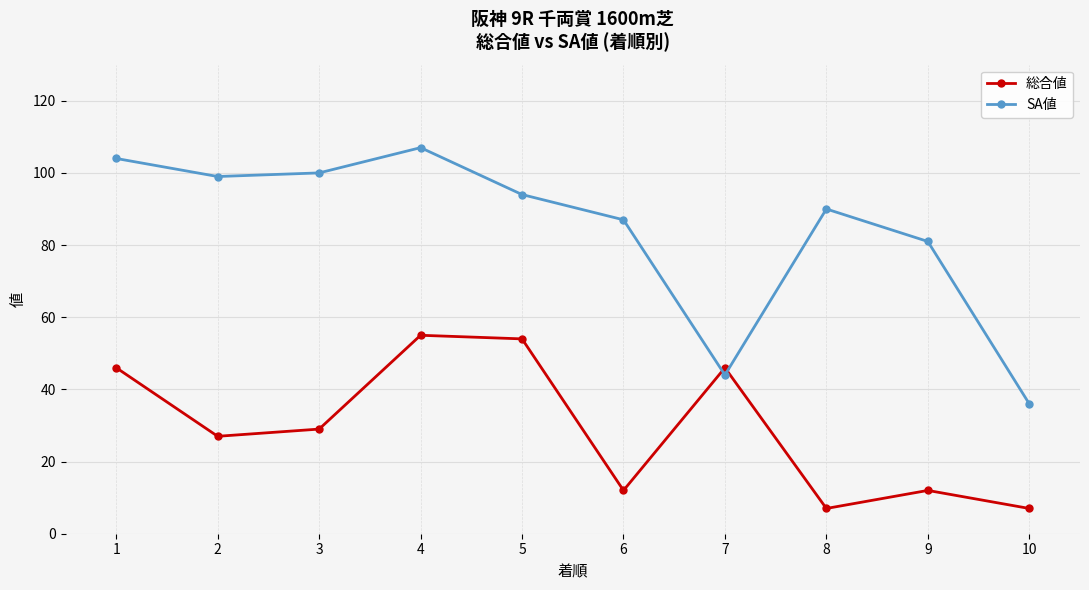

Between 8 and 10, which series saw the biggest shift?

SA値